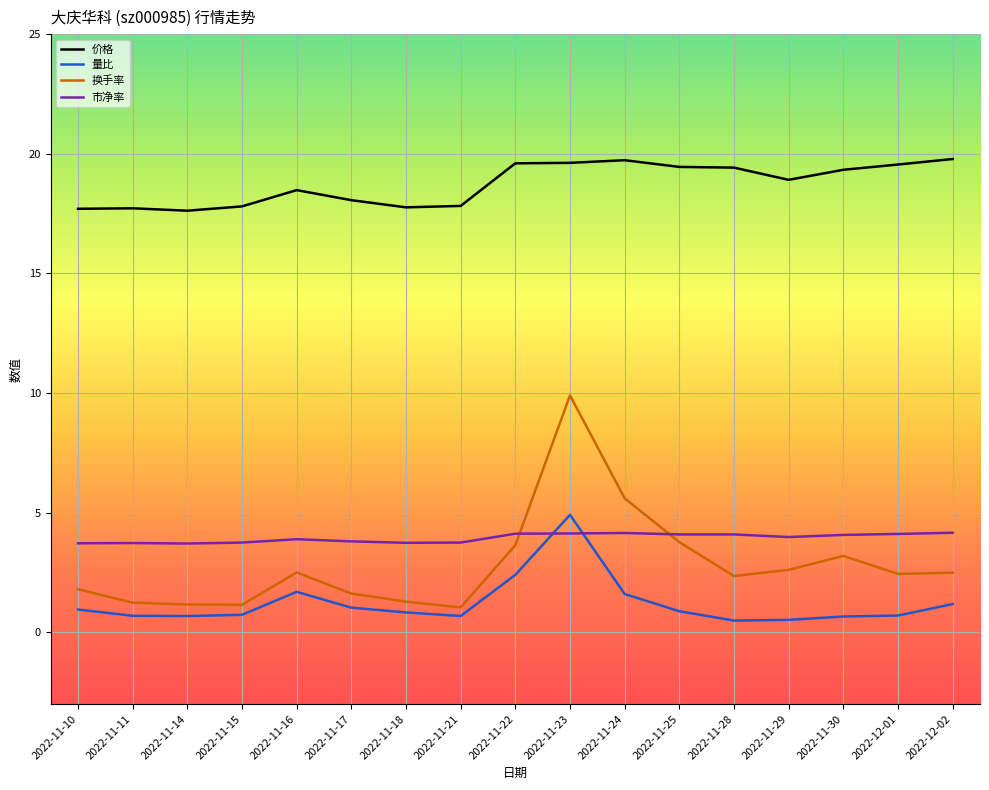

True or false: 市净率 and 价格 intersect in this chart.

False